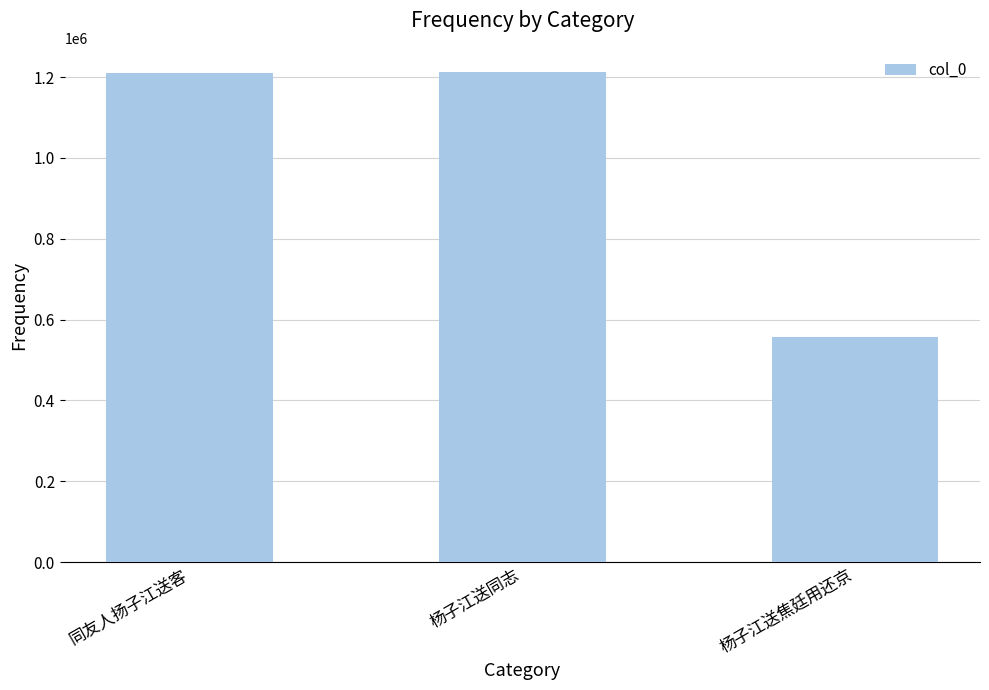

True or false: the data shows 557997 at 杨子江送焦廷用还京.

True